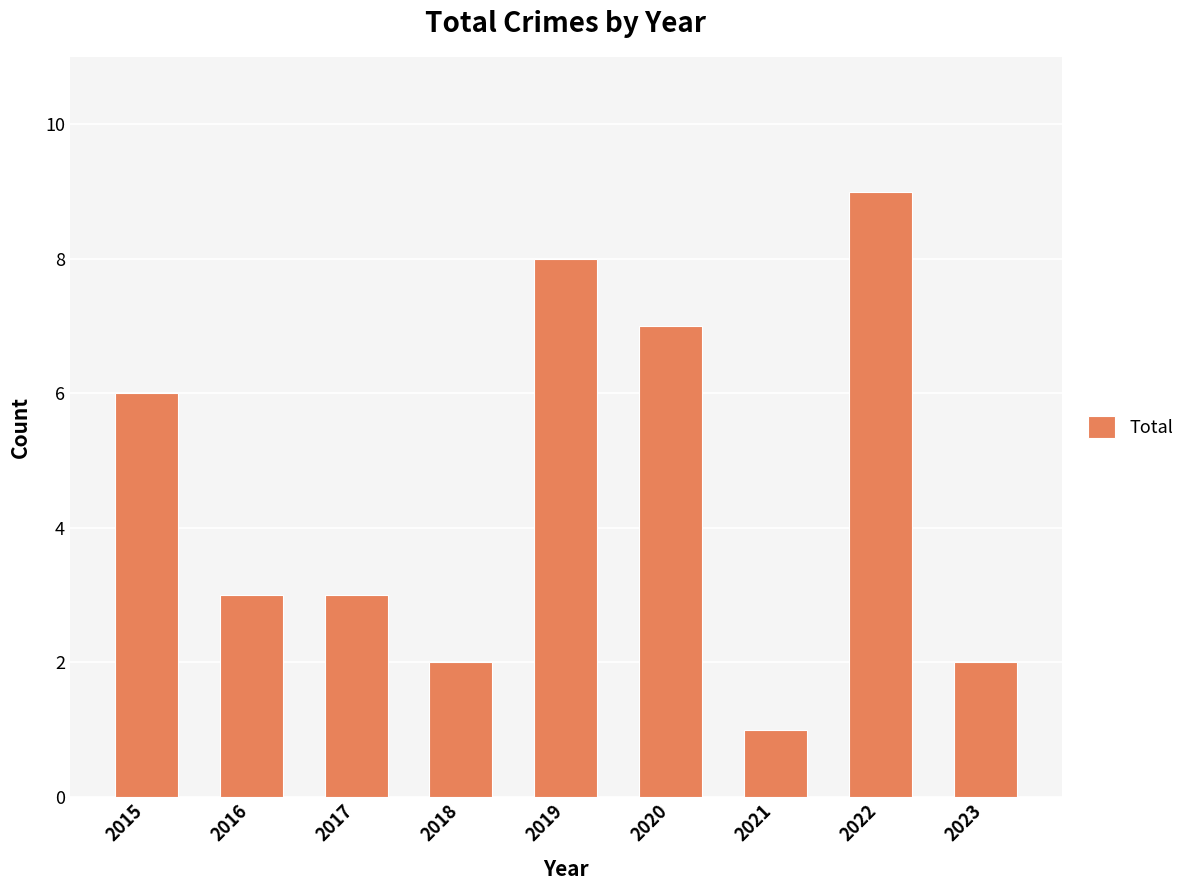

What value does the data have at 2018?

2